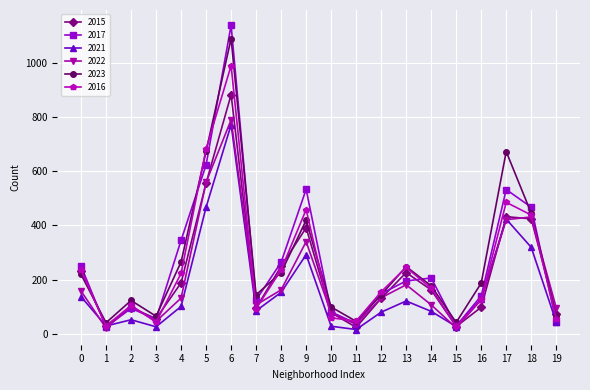

After their last crossing, which series has the higher values: 2023 or 2015?

2015